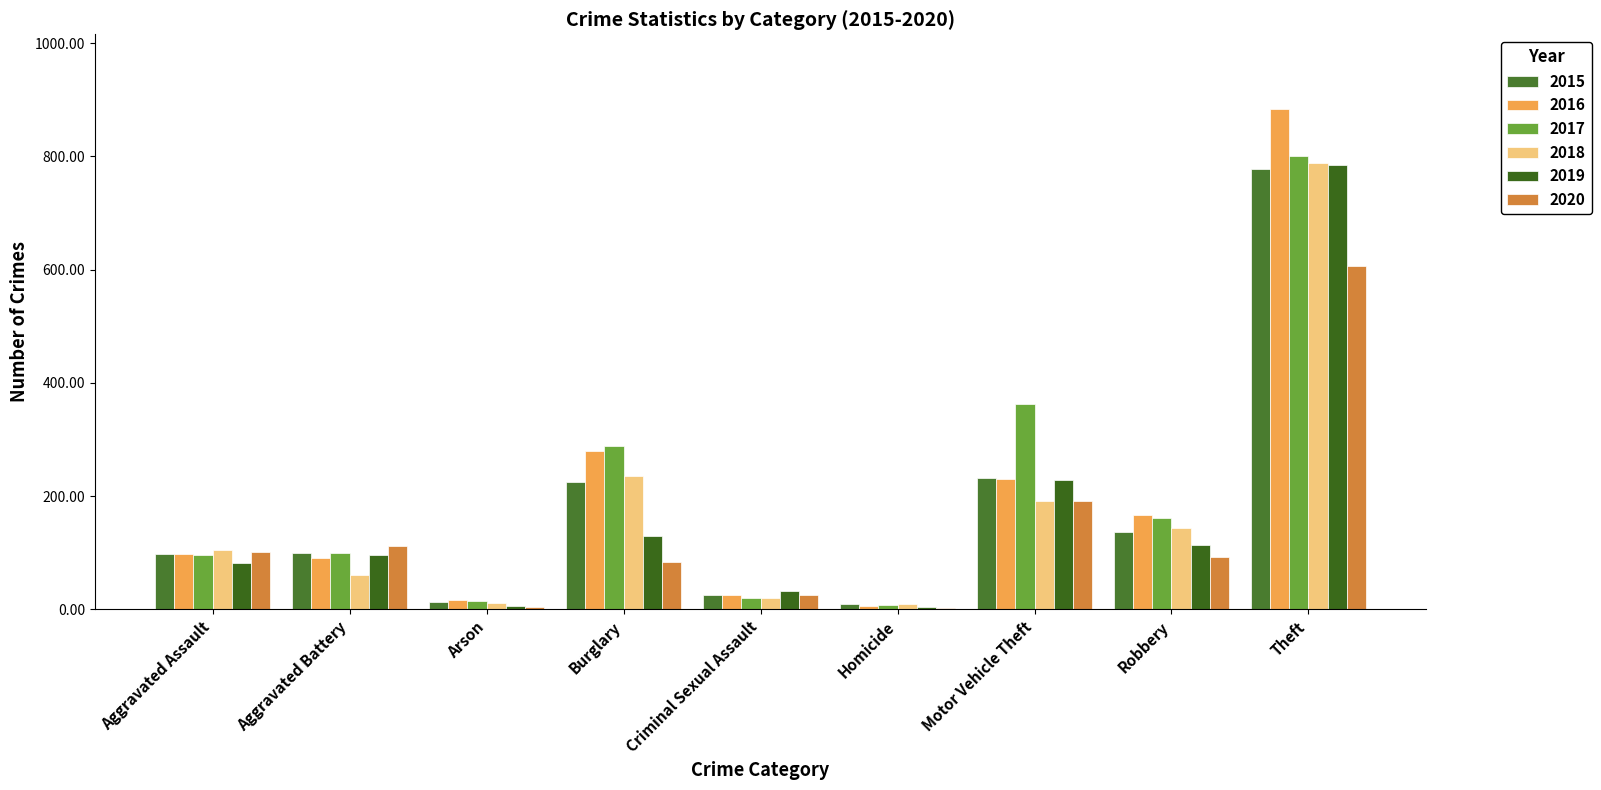

What is the average value of the 2017 series?

205